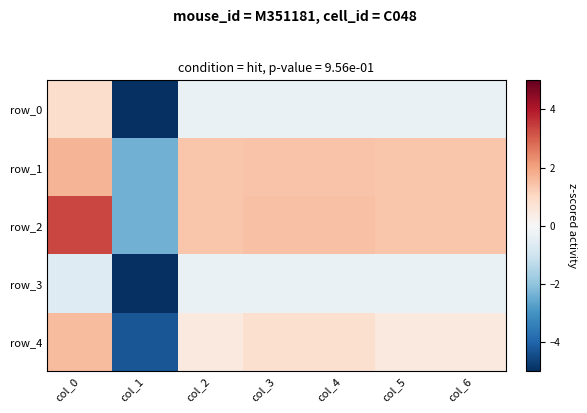

What is the smallest value displayed?

-5.9